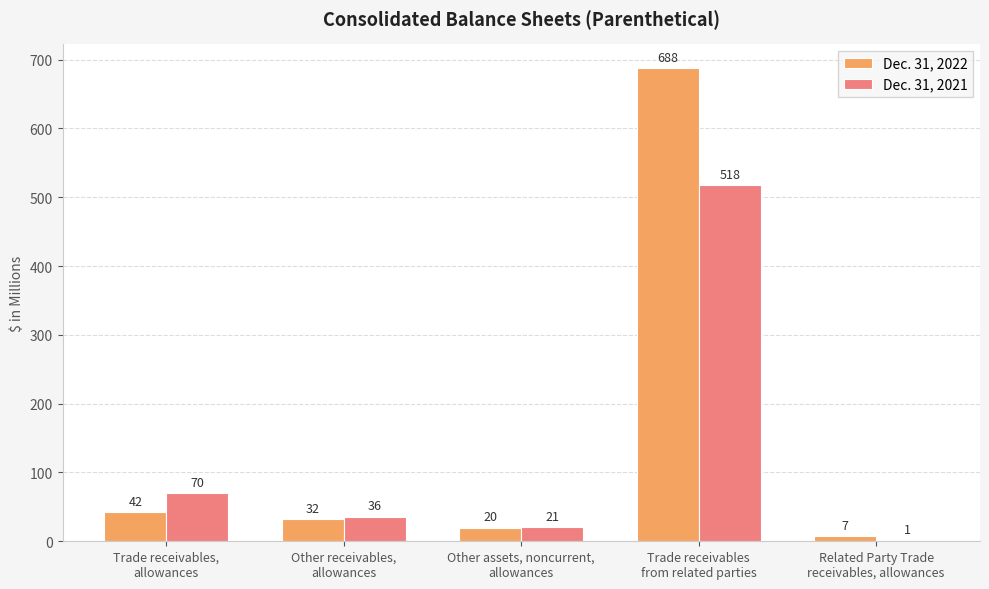

What is the greatest value displayed?

688